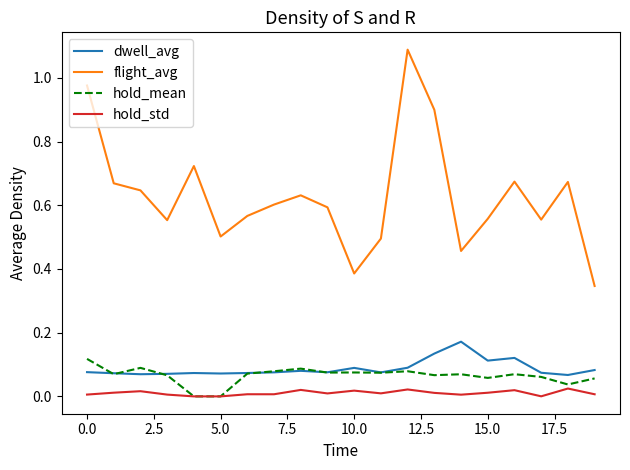

Count the dwell_avg values in the range 0 to 1.

20